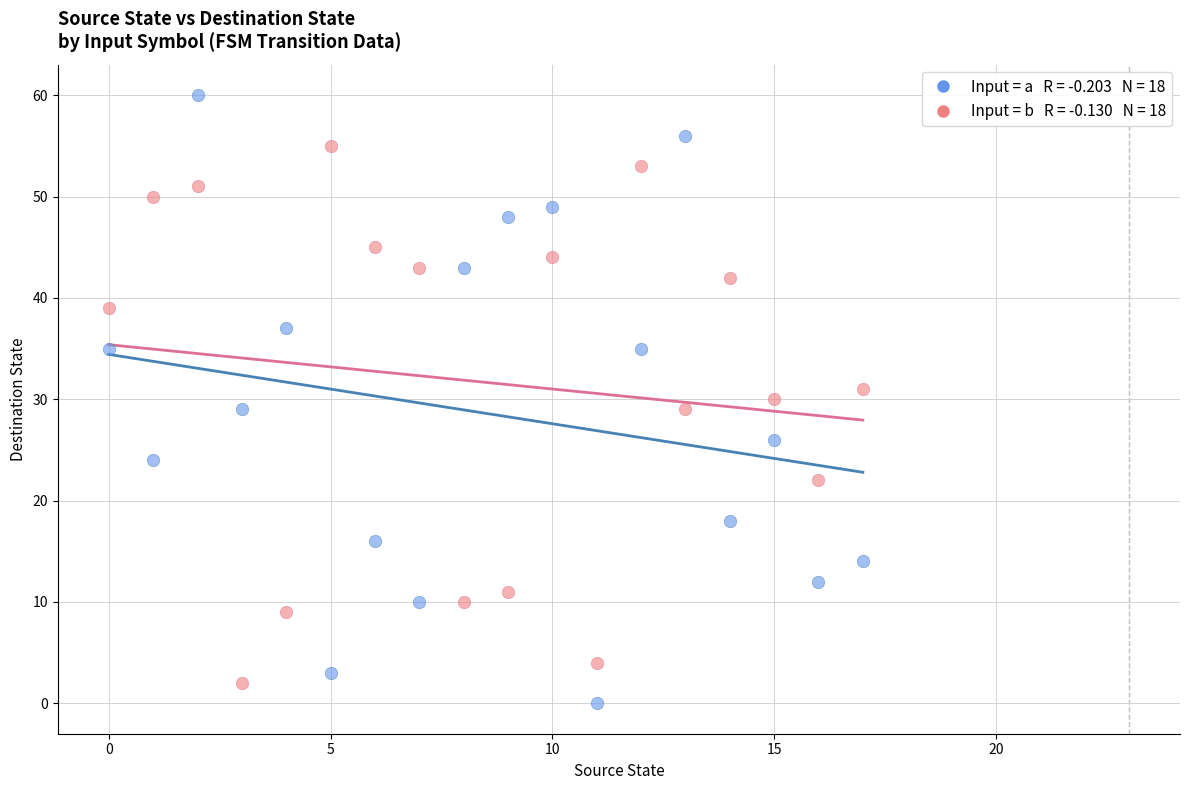

Across all data points, what is the range of Y values (max minus min)?

60